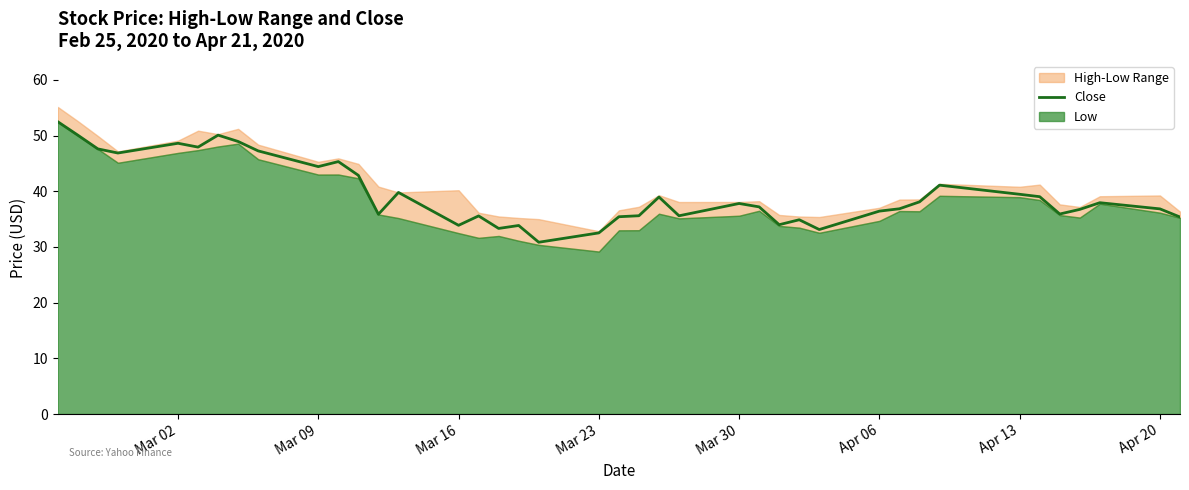

What is the lowest value of the Close series?

30.8